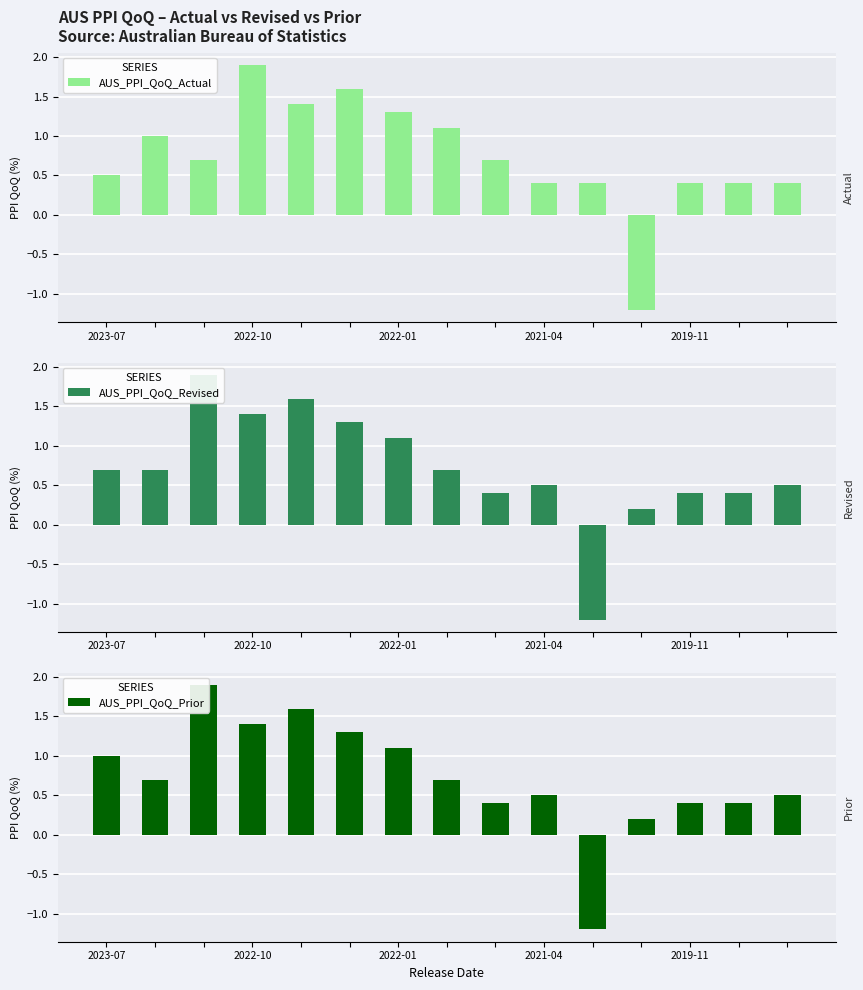

What is the difference between the maximum and second lowest values in the AUS_PPI_QoQ_Actual series?

1.5